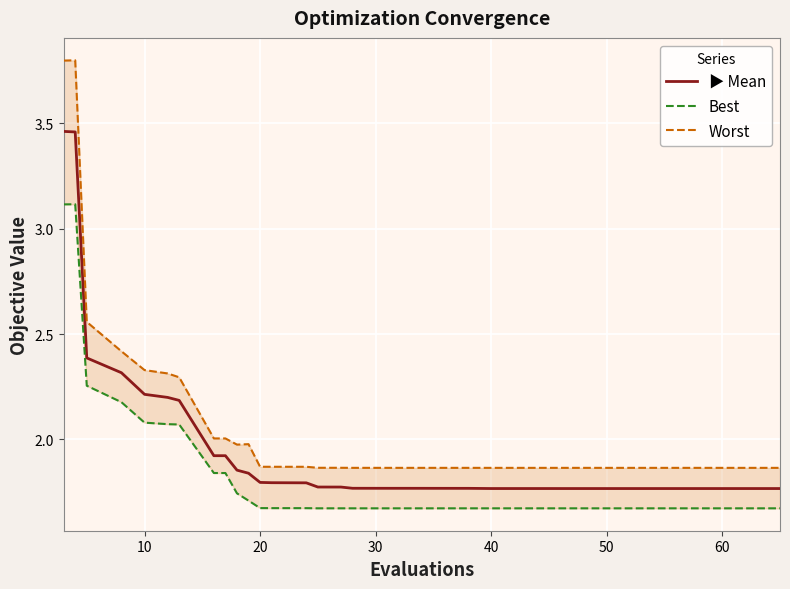

Reading left to right, list all the values displayed in this chart.

▶ Mean: 3.5	3.5	2.4	2.3	2.2	2.2	2.2	1.9	1.9	1.9	1.8	1.8	1.8	1.8	1.8	1.8	1.8	1.8	1.8	1.8	1.8	1.8	1.8	1.8	1.8	1.8	1.8	1.8	1.8	1.8	1.8	1.8	1.8	1.8	1.8	1.8	1.8	1.8	1.8	1.8
Best: 3.1	3.1	2.3	2.2	2.1	2.1	2.1	1.8	1.8	1.7	1.7	1.7	1.7	1.7	1.7	1.7	1.7	1.7	1.7	1.7	1.7	1.7	1.7	1.7	1.7	1.7	1.7	1.7	1.7	1.7	1.7	1.7	1.7	1.7	1.7	1.7	1.7	1.7	1.7	1.7
Worst: 3.8	3.8	2.6	2.4	2.3	2.3	2.3	2.0	2.0	2.0	2.0	1.9	1.9	1.9	1.9	1.9	1.9	1.9	1.9	1.9	1.9	1.9	1.9	1.9	1.9	1.9	1.9	1.9	1.9	1.9	1.9	1.9	1.9	1.9	1.9	1.9	1.9	1.9	1.9	1.9